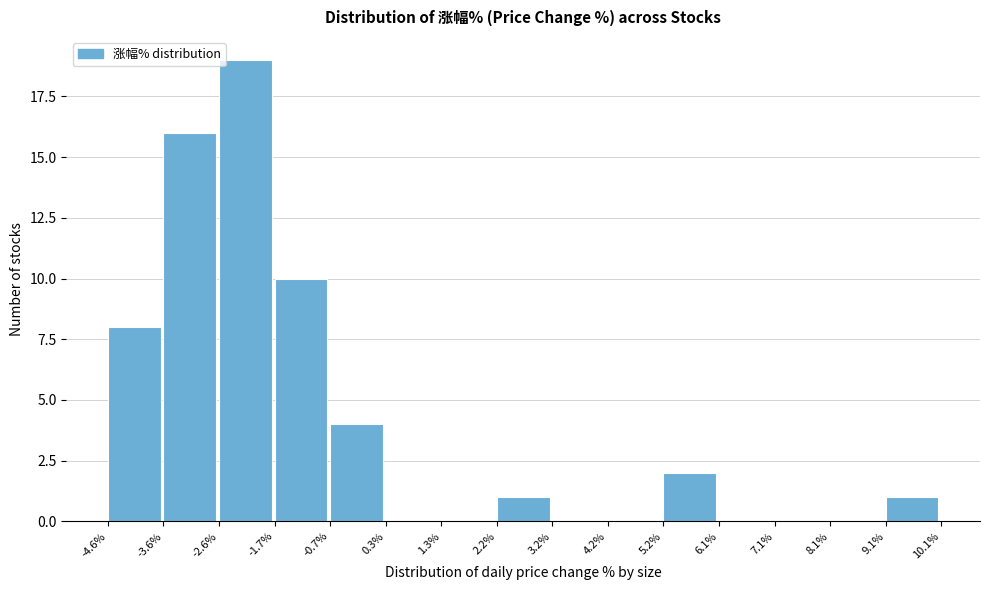

Which range on the x-axis has the tallest bar?

-2.6% to -1.7%